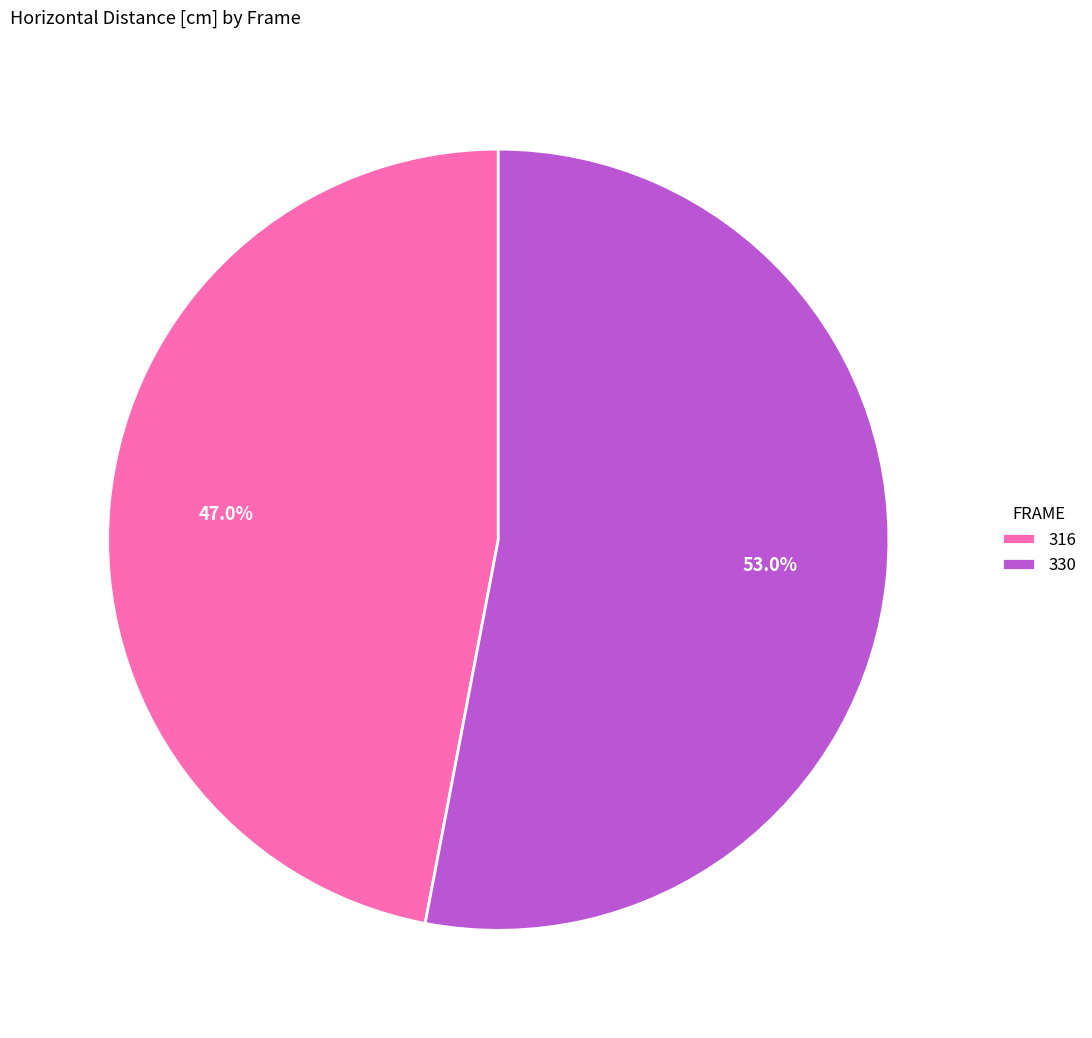

To the nearest percent, what is the difference between the 316 and 330 slice percentages?

6%